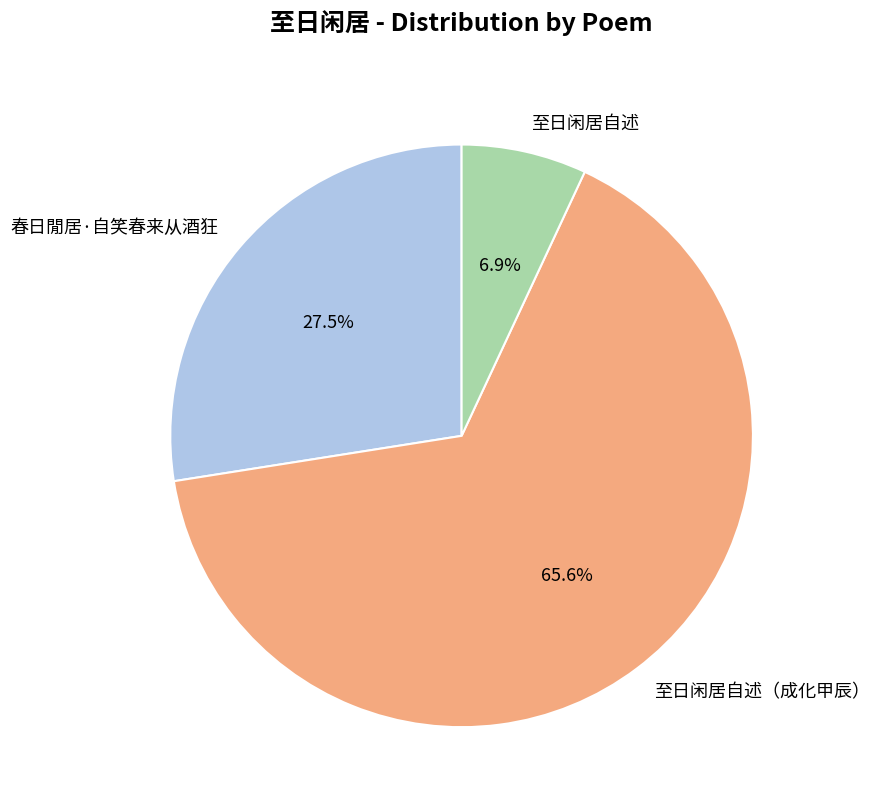

Is the sum of 至日闲居自述（成化甲辰） and 至日闲居自述 greater than half?

Yes